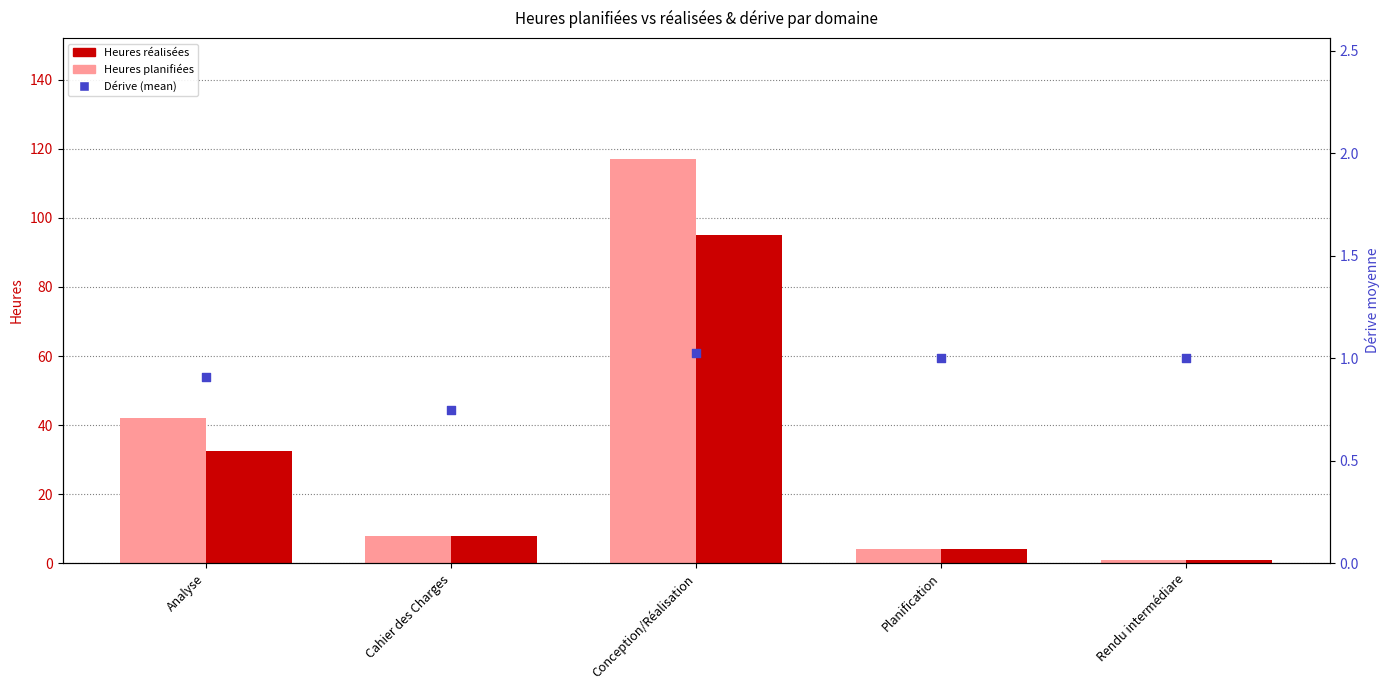

Which series reaches the minimum Y coordinate?

Dérive (mean)